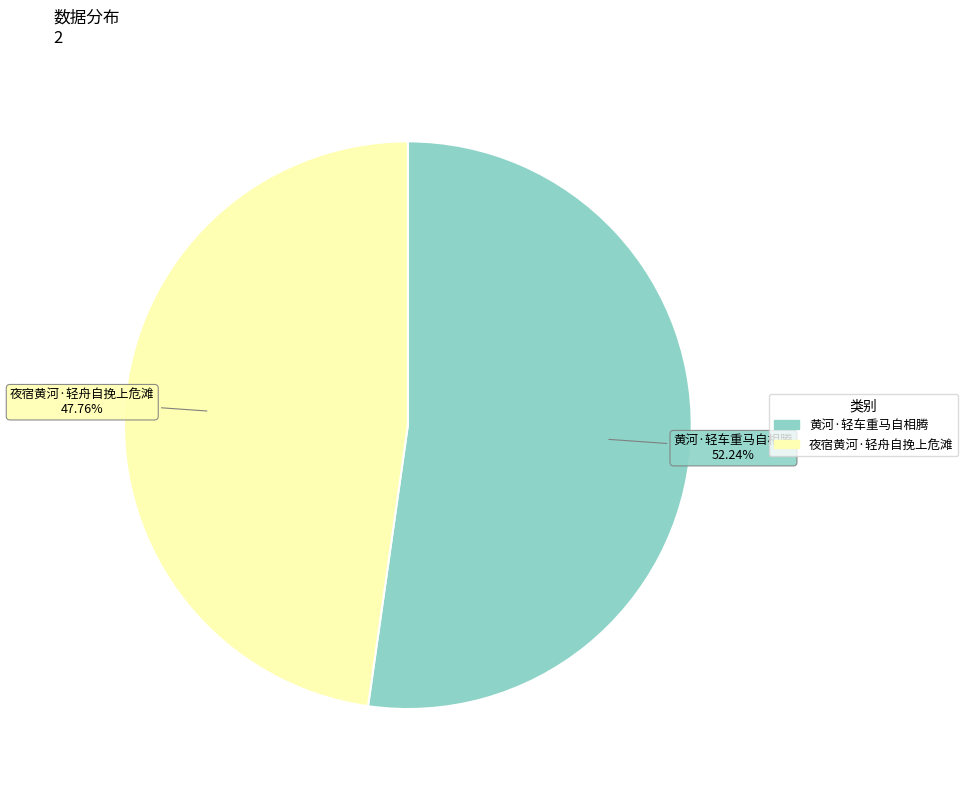

What is the ratio of the value at 夜宿黄河·轻舟自挽上危滩 to the value at 黄河·轻车重马自相腾?

0.9